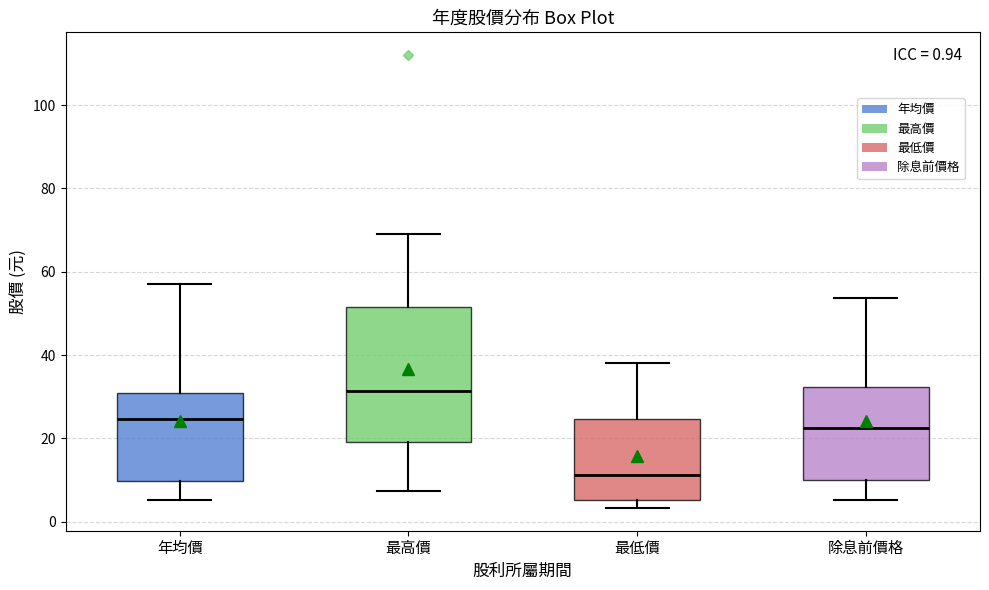

Comparing the boxes themselves (not the whiskers), which one is the tallest?

最高價